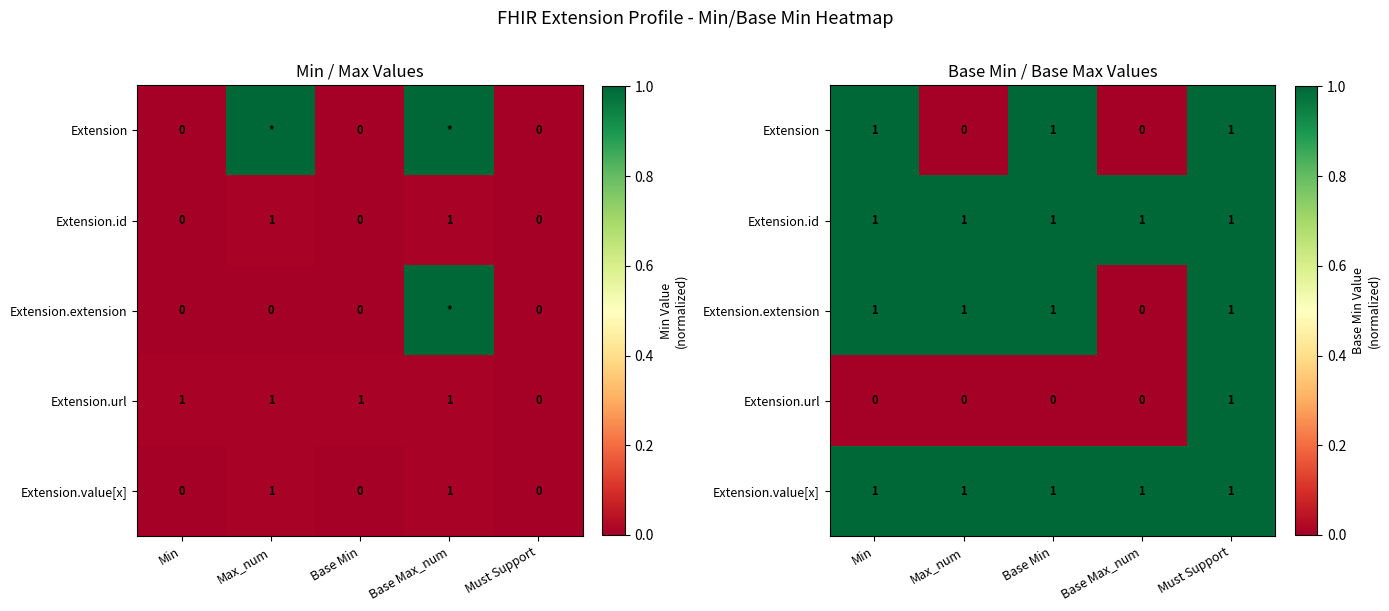

What is the sum of all Extension.value[x] values?

5